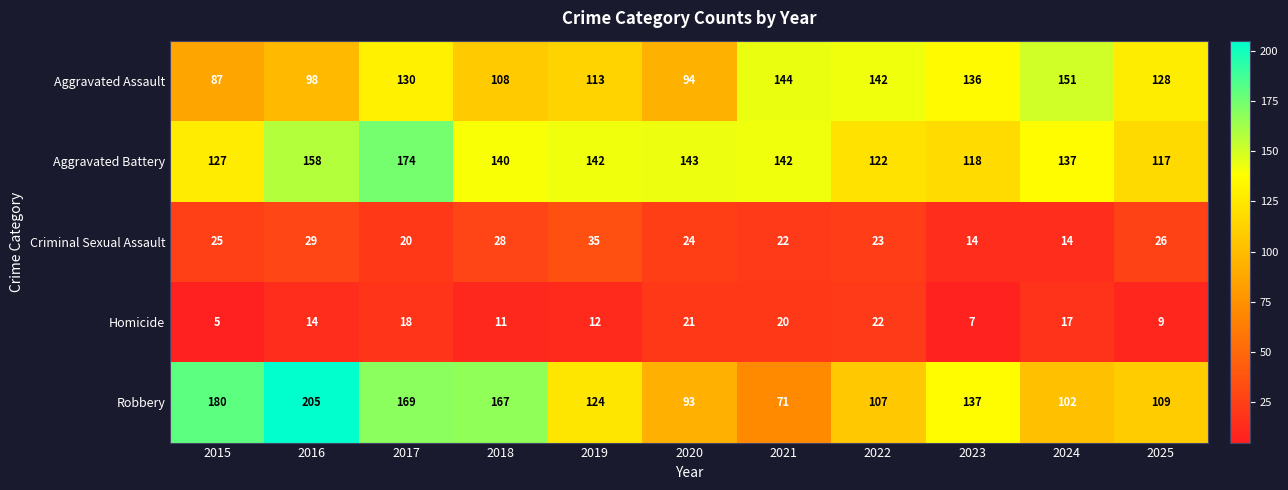

At 2021, list the series in order from largest to smallest.

Aggravated Assault, Aggravated Battery, Robbery, Criminal Sexual Assault, Homicide